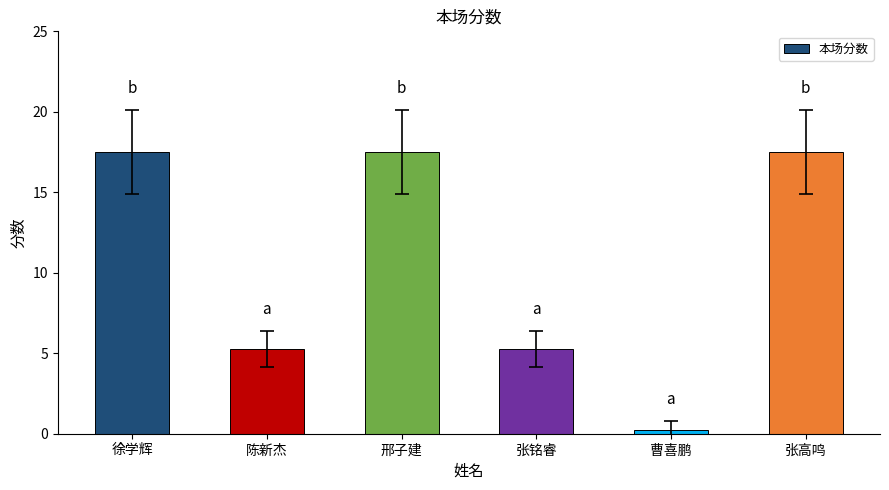

Count the number of values greater than 17.

3